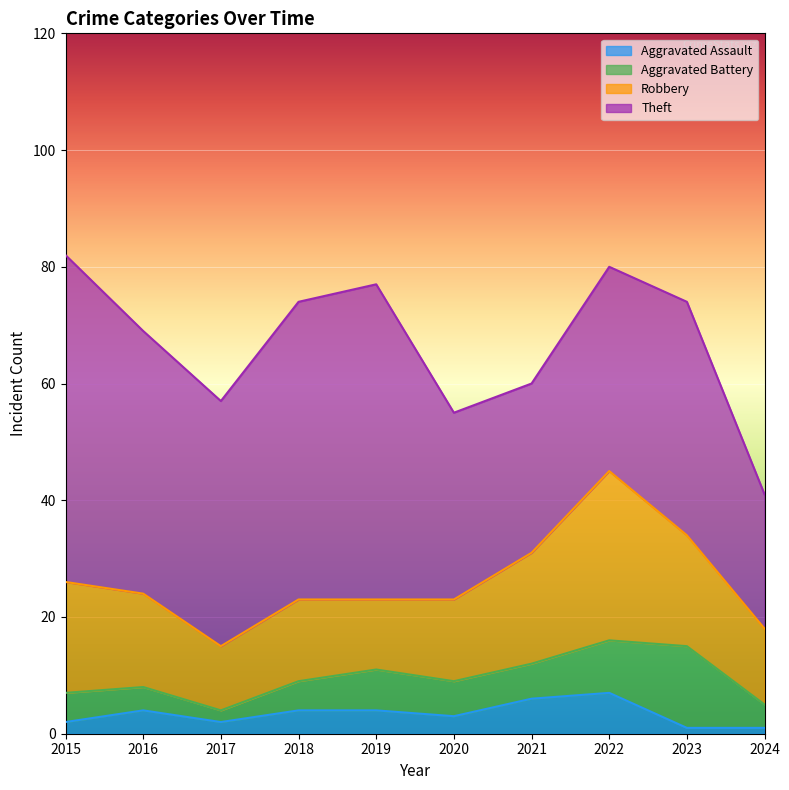

Which has a higher value, 2015 or 2020?

2020